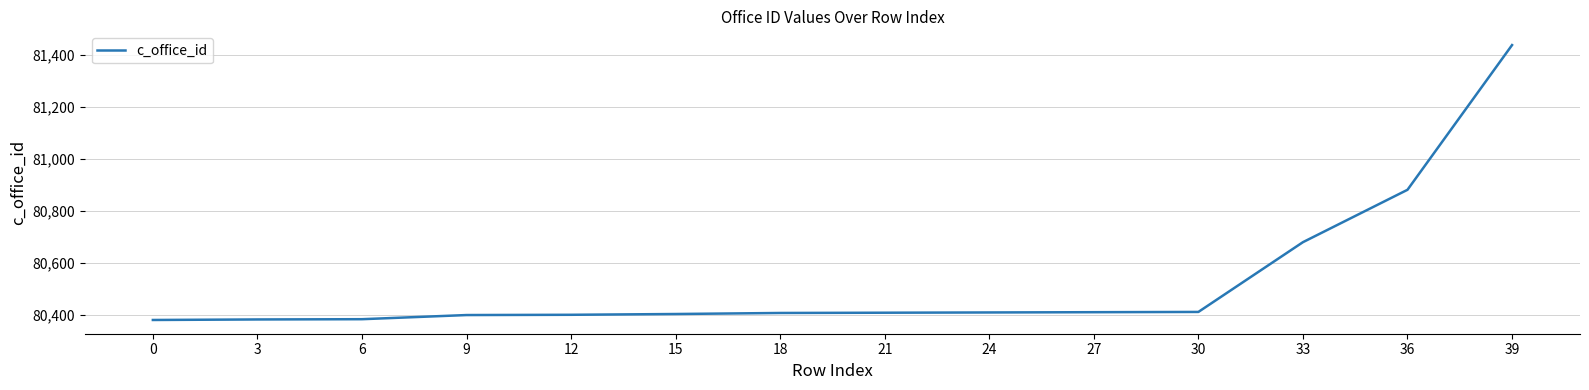

What is the difference between the maximum and minimum values?

1060